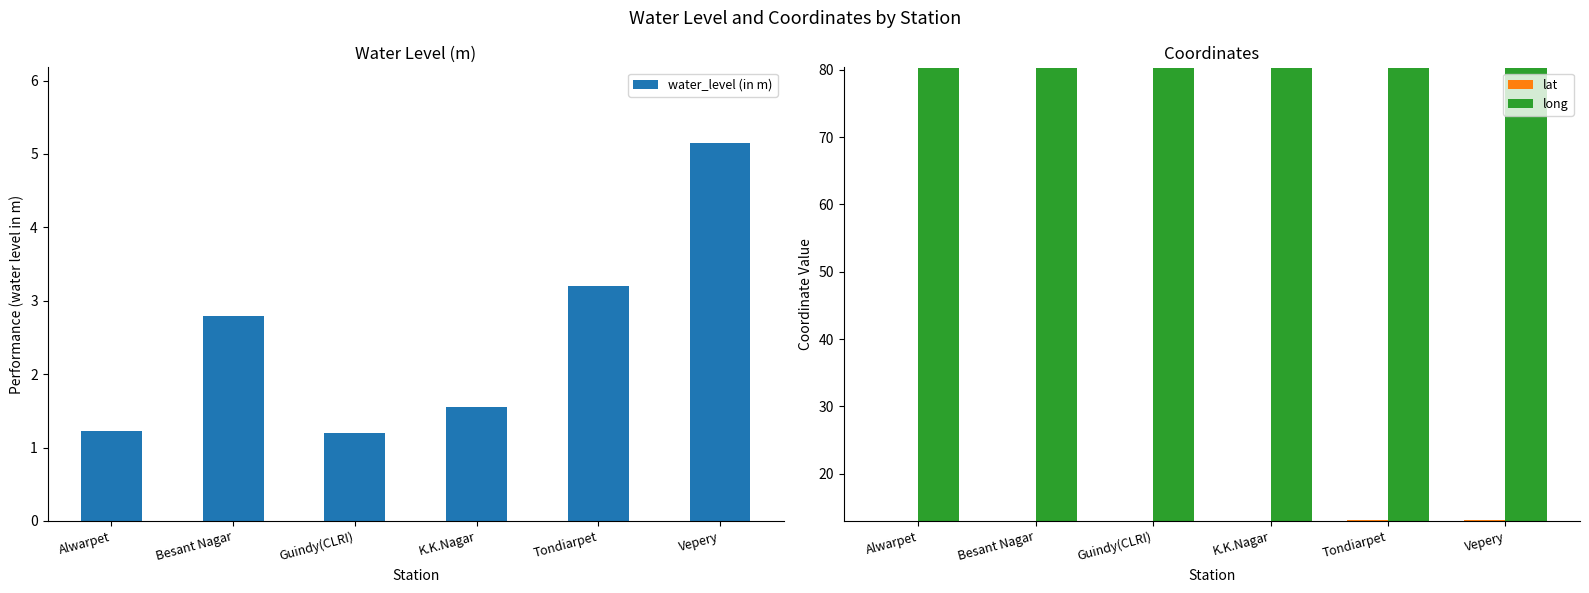

Which series has the largest total across all categories?

long